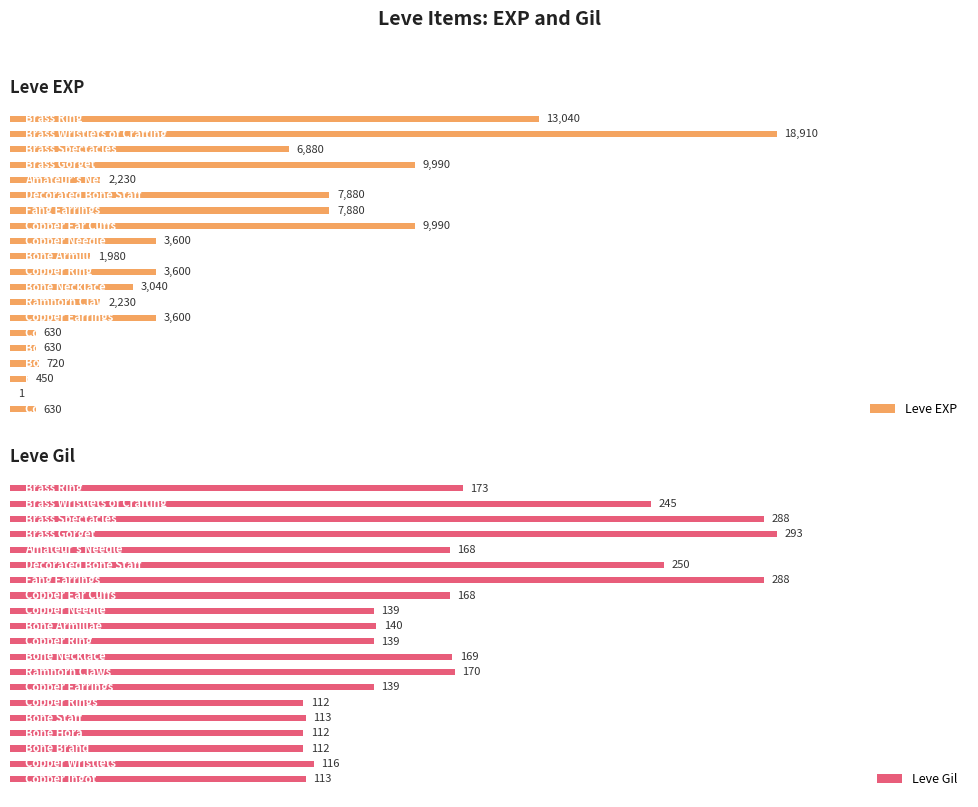

At 7, list the series in order from largest to smallest.

Leve EXP, Leve Gil